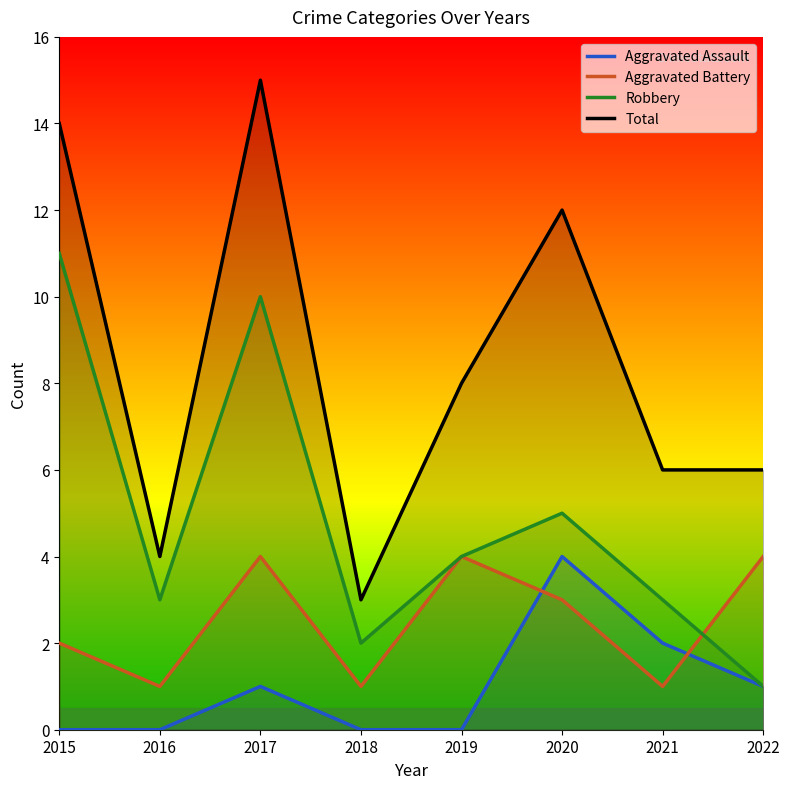

What is the highest value of the Robbery series?

11